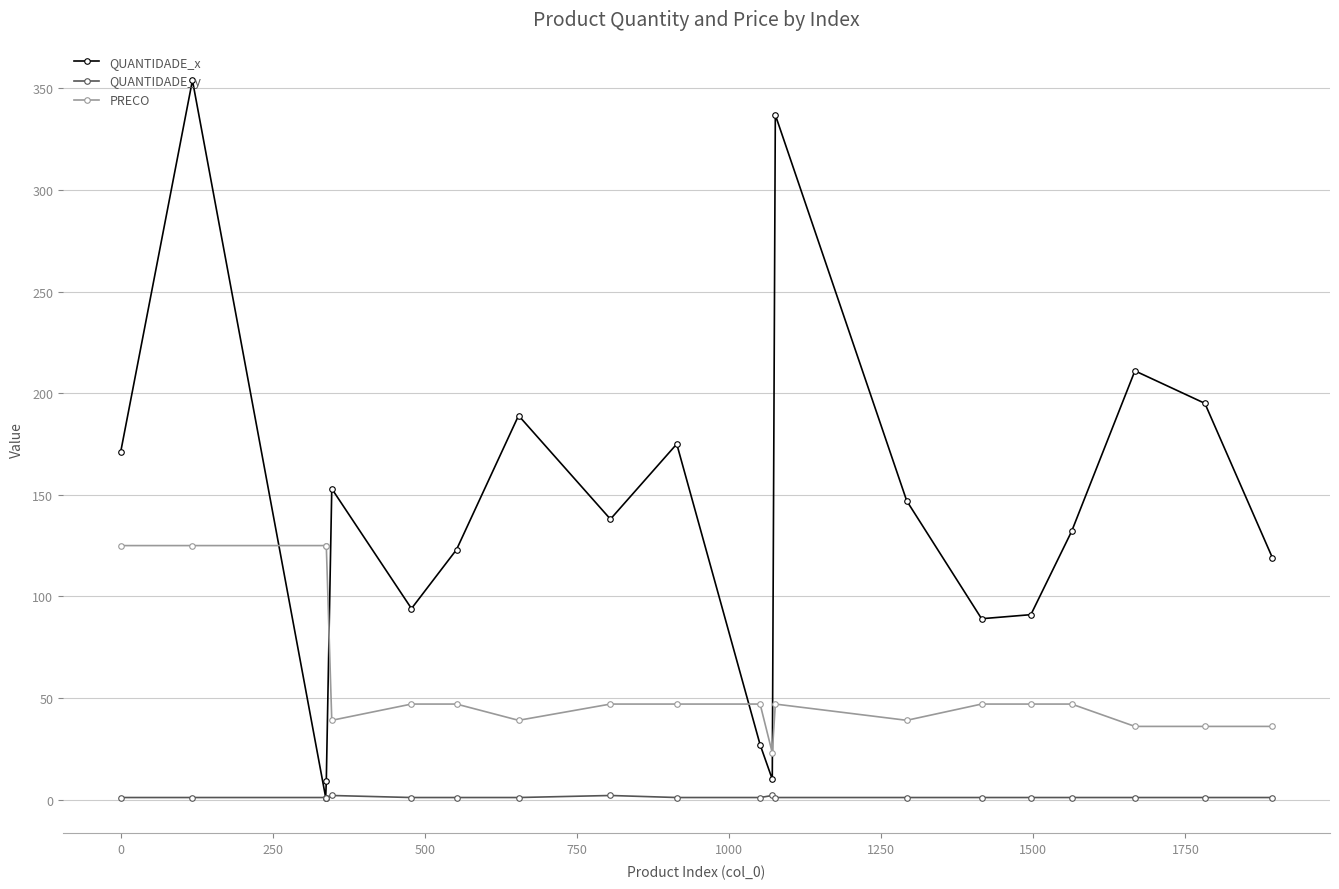

True or false: PRECO and QUANTIDADE_x intersect in this chart.

True